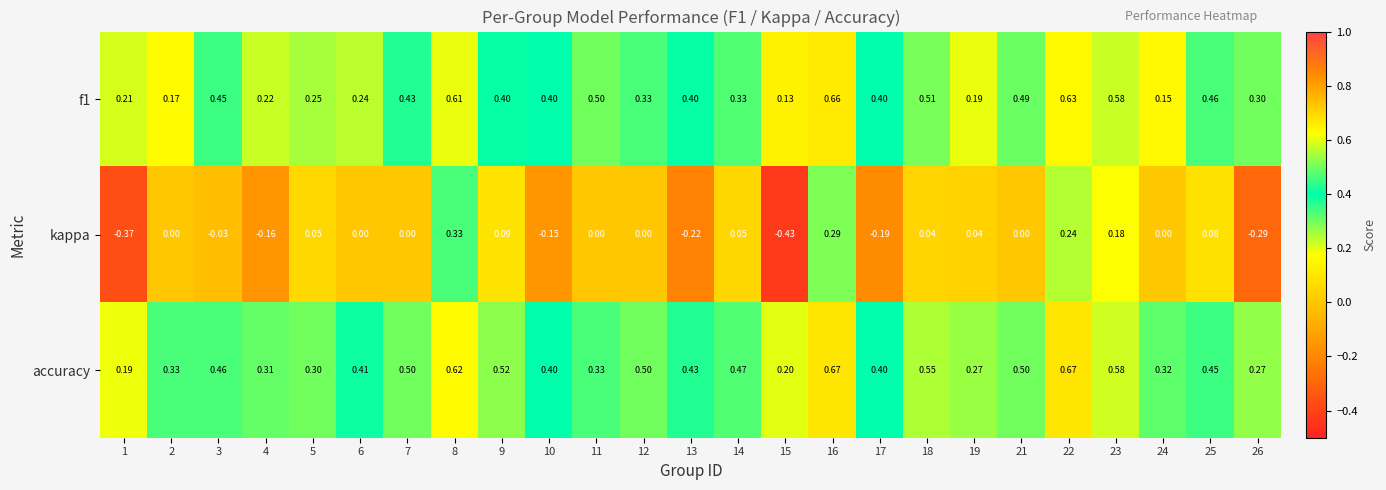

Is the value of accuracy at 8 greater than the value of kappa at 4?

Yes